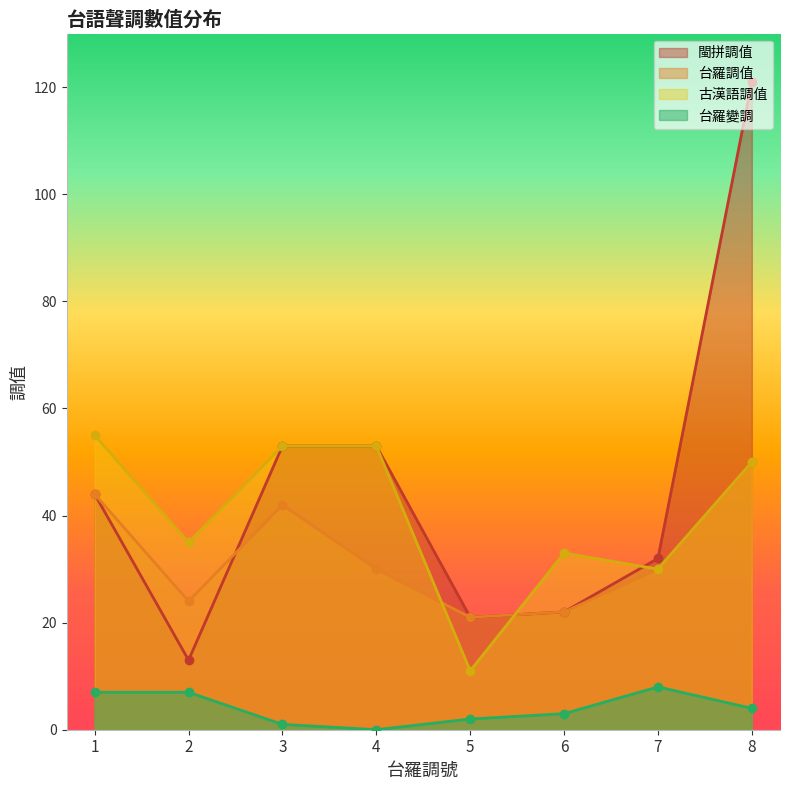

At which category does 古漢語調值 reach its first local peak?

6